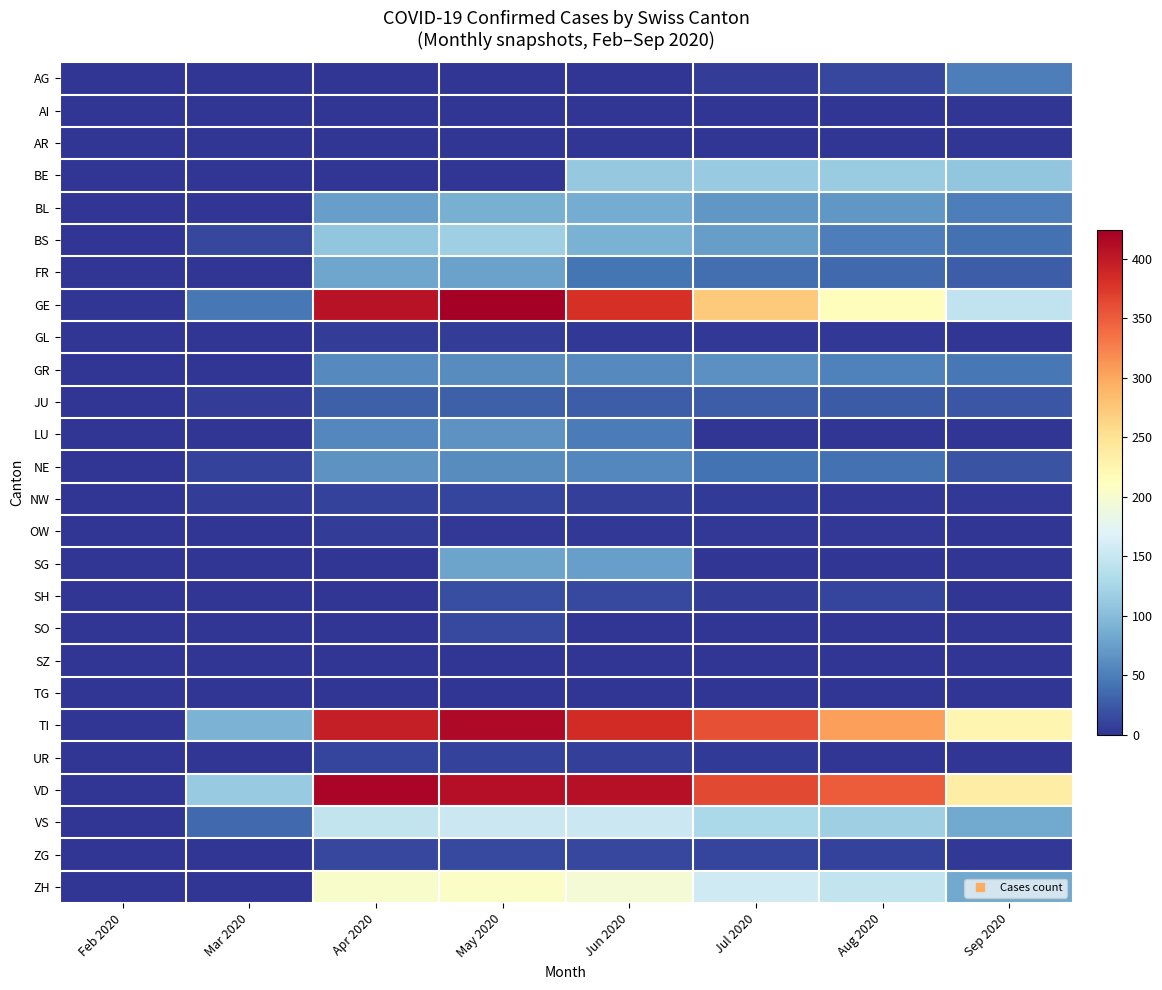

Reading right to left, what are all the values shown in this chart?

AG: Sep 2020=50	Aug 2020=13	Jul 2020=5	Jun 2020=1	May 2020=0	Apr 2020=0	Mar 2020=0	Feb 2020=0
AI: Sep 2020=0	Aug 2020=1	Jul 2020=0	Jun 2020=0	May 2020=0	Apr 2020=0	Mar 2020=0	Feb 2020=0
AR: Sep 2020=0	Aug 2020=0	Jul 2020=0	Jun 2020=0	May 2020=1	Apr 2020=0	Mar 2020=0	Feb 2020=0
BE: Sep 2020=109	Aug 2020=115	Jul 2020=113	Jun 2020=112	May 2020=0	Apr 2020=0	Mar 2020=0	Feb 2020=0
BL: Sep 2020=51	Aug 2020=68	Jul 2020=68	Jun 2020=86	May 2020=88	Apr 2020=75	Mar 2020=1	Feb 2020=0
BS: Sep 2020=40	Aug 2020=50	Jul 2020=74	Jun 2020=90	May 2020=119	Apr 2020=108	Mar 2020=13	Feb 2020=0
FR: Sep 2020=28	Aug 2020=35	Jul 2020=39	Jun 2020=44	May 2020=77	Apr 2020=81	Mar 2020=0	Feb 2020=0
GE: Sep 2020=145	Aug 2020=214	Jul 2020=272	Jun 2020=382	May 2020=424	Apr 2020=406	Mar 2020=46	Feb 2020=0
GL: Sep 2020=0	Aug 2020=2	Jul 2020=3	Jun 2020=3	May 2020=5	Apr 2020=5	Mar 2020=0	Feb 2020=0
GR: Sep 2020=45	Aug 2020=52	Jul 2020=63	Jun 2020=58	May 2020=60	Apr 2020=59	Mar 2020=0	Feb 2020=0
JU: Sep 2020=23	Aug 2020=25	Jul 2020=28	Jun 2020=28	May 2020=29	Apr 2020=29	Mar 2020=6	Feb 2020=0
LU: Sep 2020=0	Aug 2020=0	Jul 2020=0	Jun 2020=49	May 2020=66	Apr 2020=57	Mar 2020=0	Feb 2020=0
NE: Sep 2020=20	Aug 2020=41	Jul 2020=42	Jun 2020=57	May 2020=61	Apr 2020=66	Mar 2020=9	Feb 2020=0
NW: Sep 2020=3	Aug 2020=3	Jul 2020=4	Jun 2020=8	May 2020=10	Apr 2020=9	Mar 2020=6	Feb 2020=0
OW: Sep 2020=0	Aug 2020=2	Jul 2020=3	Jun 2020=3	May 2020=3	Apr 2020=6	Mar 2020=0	Feb 2020=0
SG: Sep 2020=0	Aug 2020=0	Jul 2020=0	Jun 2020=75	May 2020=79	Apr 2020=0	Mar 2020=0	Feb 2020=0
SH: Sep 2020=0	Aug 2020=10	Jul 2020=6	Jun 2020=14	May 2020=18	Apr 2020=0	Mar 2020=0	Feb 2020=0
SO: Sep 2020=0	Aug 2020=0	Jul 2020=0	Jun 2020=0	May 2020=14	Apr 2020=0	Mar 2020=0	Feb 2020=0
SZ: Sep 2020=0	Aug 2020=0	Jul 2020=0	Jun 2020=0	May 2020=0	Apr 2020=0	Mar 2020=0	Feb 2020=0
TG: Sep 2020=0	Aug 2020=0	Jul 2020=0	Jun 2020=0	May 2020=0	Apr 2020=0	Mar 2020=0	Feb 2020=0
TI: Sep 2020=224	Aug 2020=306	Jul 2020=358	Jun 2020=385	May 2020=415	Apr 2020=396	Mar 2020=92	Feb 2020=0
UR: Sep 2020=0	Aug 2020=1	Jul 2020=4	Jun 2020=7	May 2020=9	Apr 2020=10	Mar 2020=0	Feb 2020=0
VD: Sep 2020=236	Aug 2020=350	Jul 2020=363	Jun 2020=409	May 2020=410	Apr 2020=419	Mar 2020=113	Feb 2020=0
VS: Sep 2020=83	Aug 2020=119	Jul 2020=129	Jun 2020=153	May 2020=154	Apr 2020=147	Mar 2020=36	Feb 2020=0
ZG: Sep 2020=3	Aug 2020=9	Jul 2020=10	Jun 2020=13	May 2020=14	Apr 2020=13	Mar 2020=0	Feb 2020=0
ZH: Sep 2020=83	Aug 2020=146	Jul 2020=156	Jun 2020=197	May 2020=207	Apr 2020=203	Mar 2020=0	Feb 2020=0